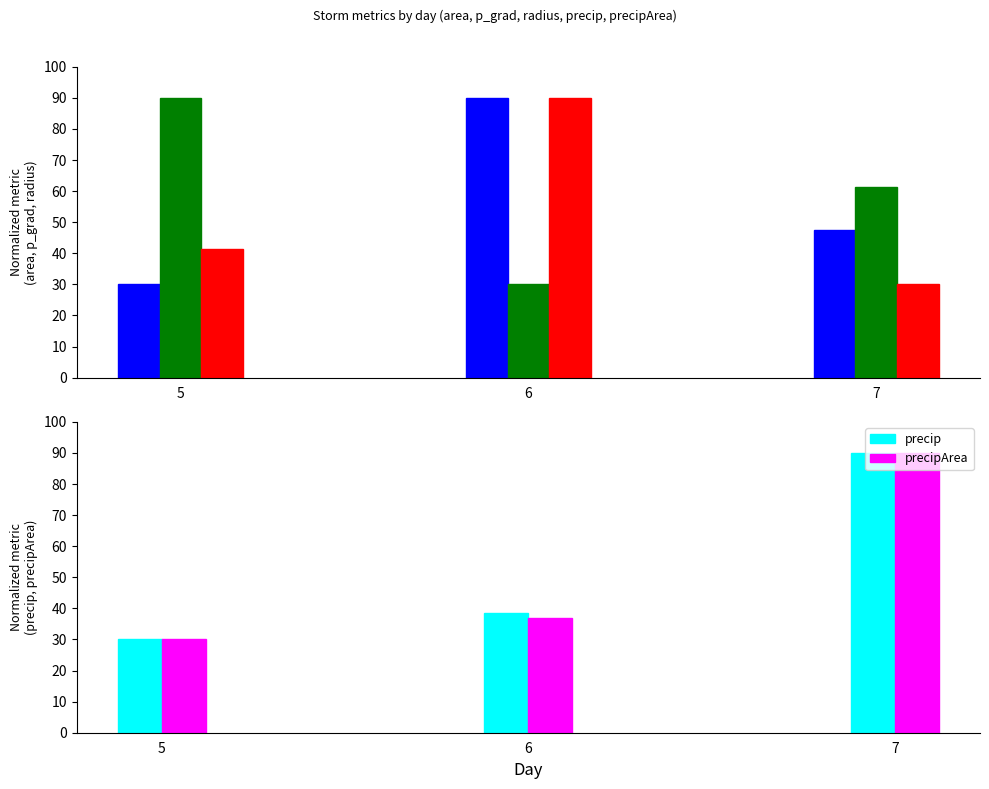

At which category does the chart reach its minimum across all series?

5